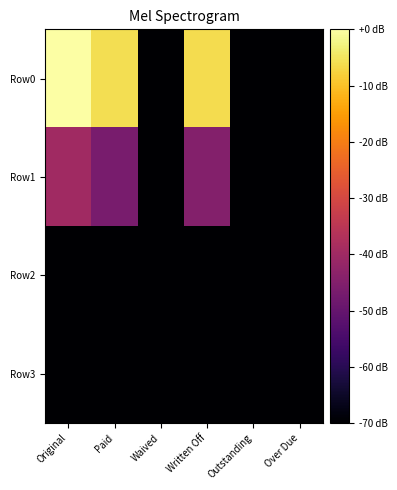

Reading right to left, what are all the values shown in this chart?

Row0: Over Due=-70.0	Outstanding=-70.0	Written Off=-6.0	Waived=-70.0	Paid=-6.0	Original=0.0
Row1: Over Due=-70.0	Outstanding=-70.0	Written Off=-44.8	Waived=-70.0	Paid=-46.7	Original=-39.7
Row2: Over Due=-70.0	Outstanding=-70.0	Written Off=-70.0	Waived=-70.0	Paid=-70.0	Original=-70.0
Row3: Over Due=-70.0	Outstanding=-70.0	Written Off=-70.0	Waived=-70.0	Paid=-70.0	Original=-70.0